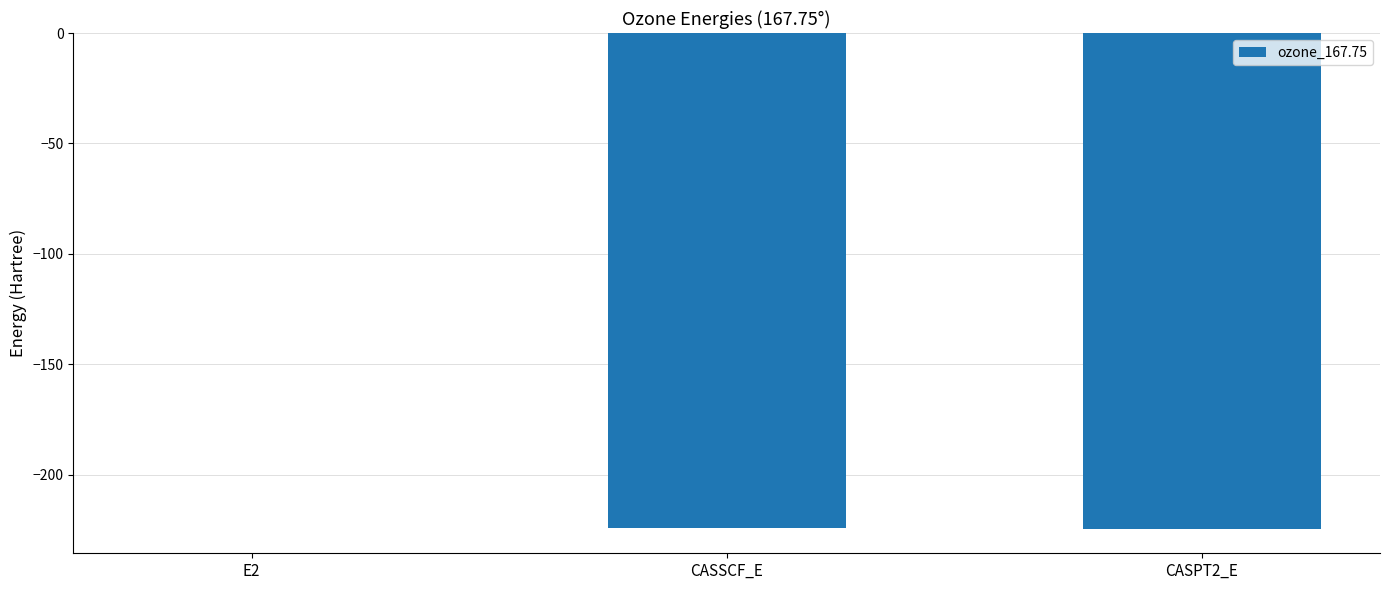

How many data points are above -224?

1